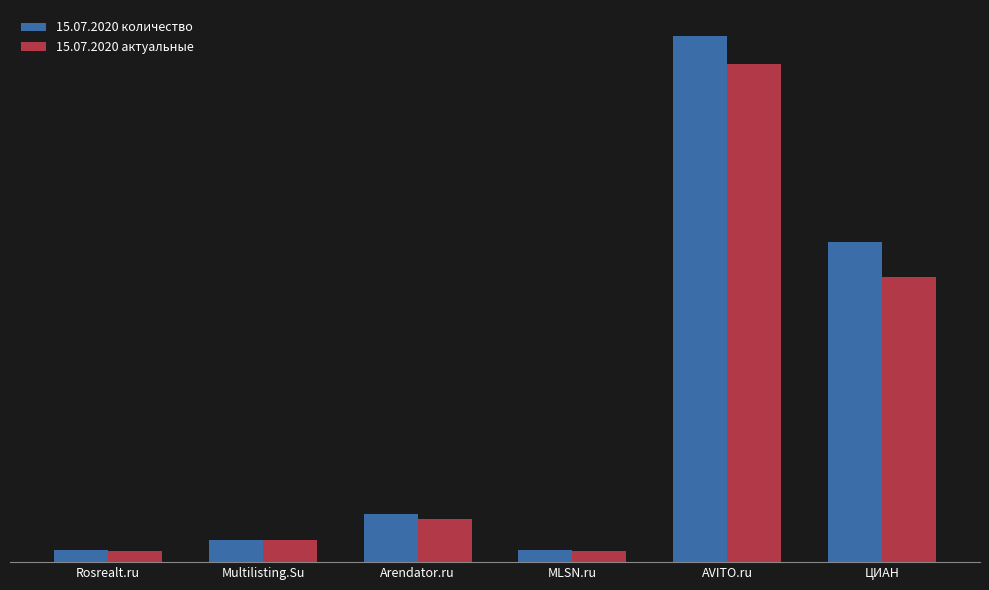

Are the bars grouped side by side (vs. stacked)?

Yes